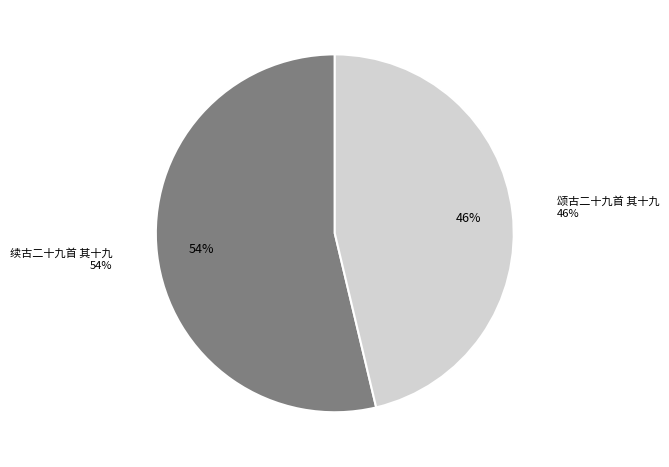

What is the change in value from 续古二十九首 其十九 to 颂古二十九首 其十九?

-162895